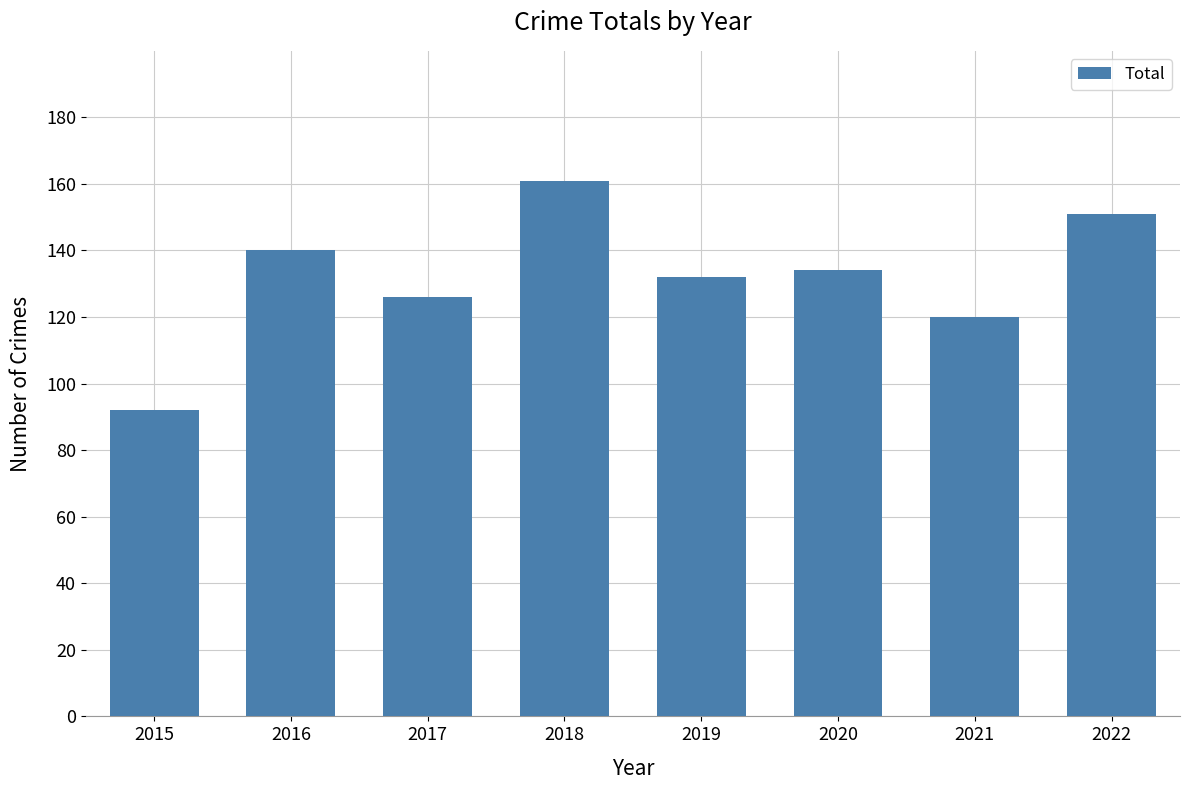

What is the minimum value shown in the chart?

92